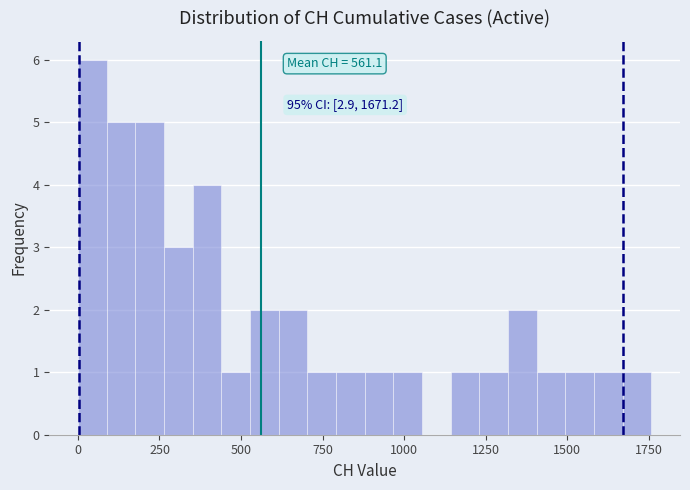

Read against the x-axis, roughly where is the centre of the tallest bar?

50